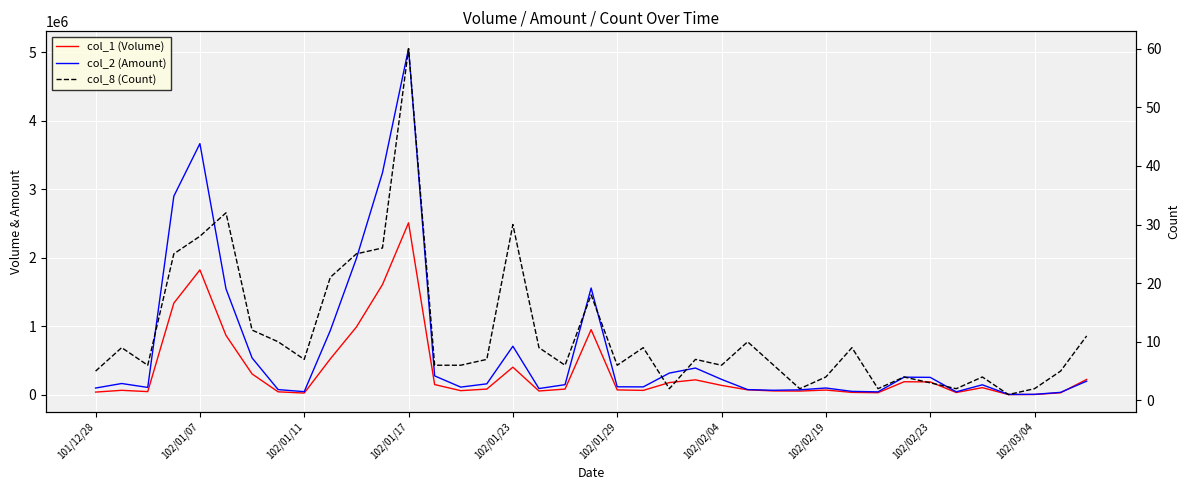

What is the lowest value of the col_8 (Count) series?

1